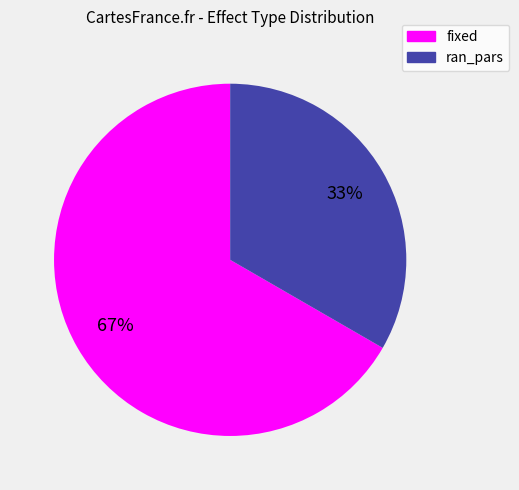

Is it true that fixed is 67% of the pie?

True